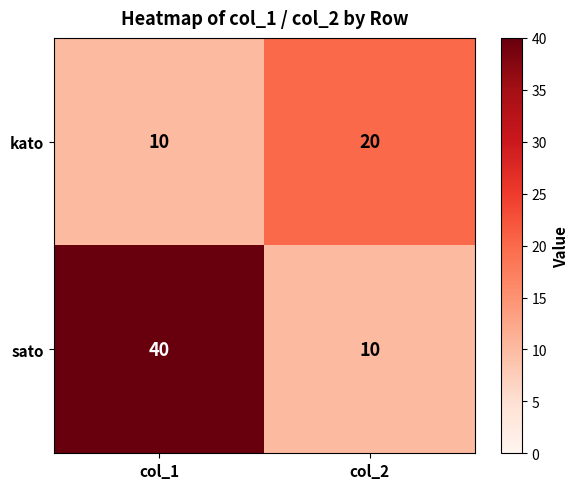

At which label does kato reach its minimum?

col_1